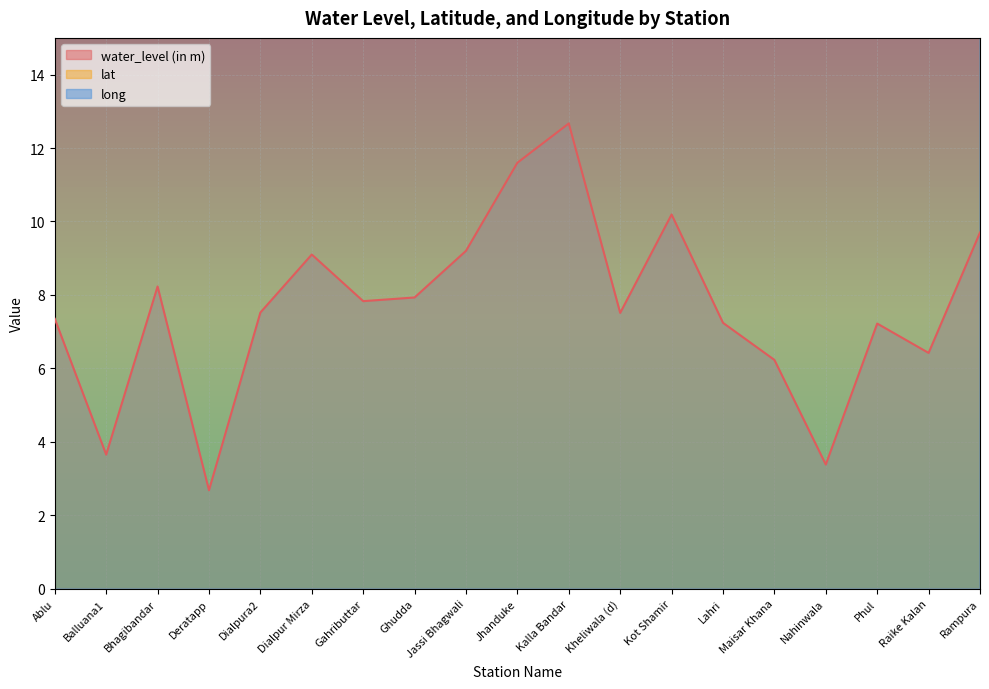

Which category has the lowest value across all series?

Deratapp